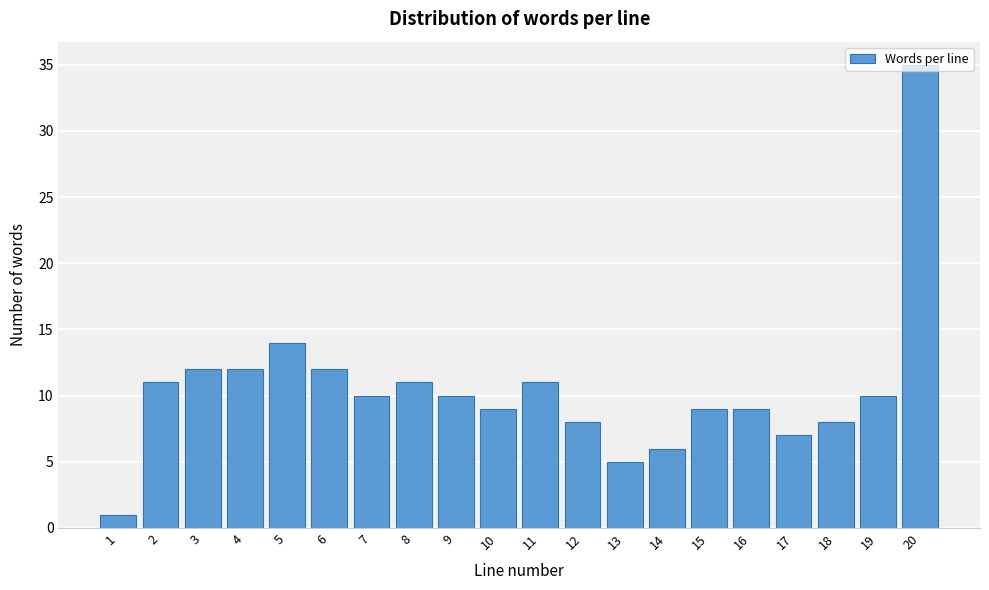

True or false: the data shows 11 at 8.

True